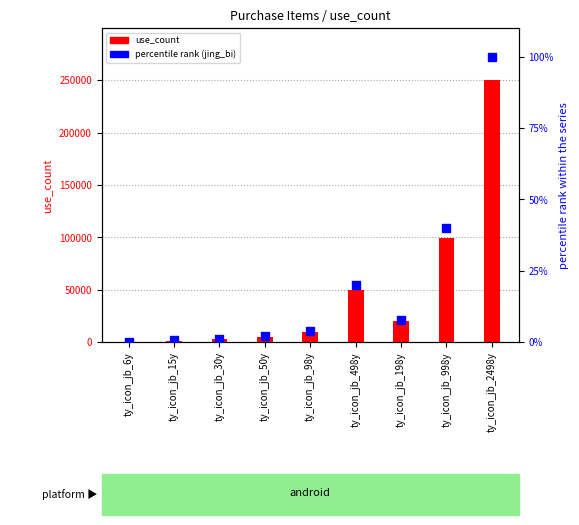

Which series has the widest spread of Y values?

use_count